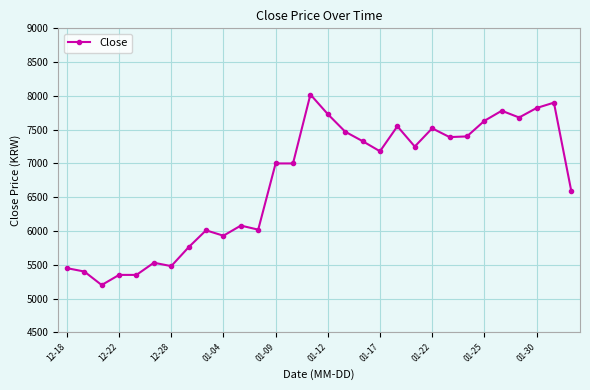

What is the value of the 5th point from the left?

5350